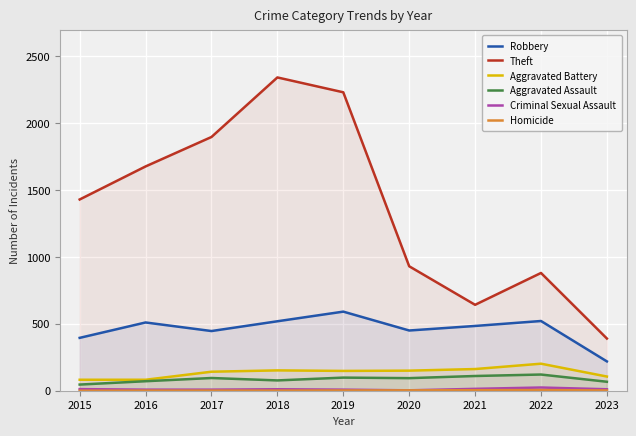

At how many categories does at least one series exceed 763?

7